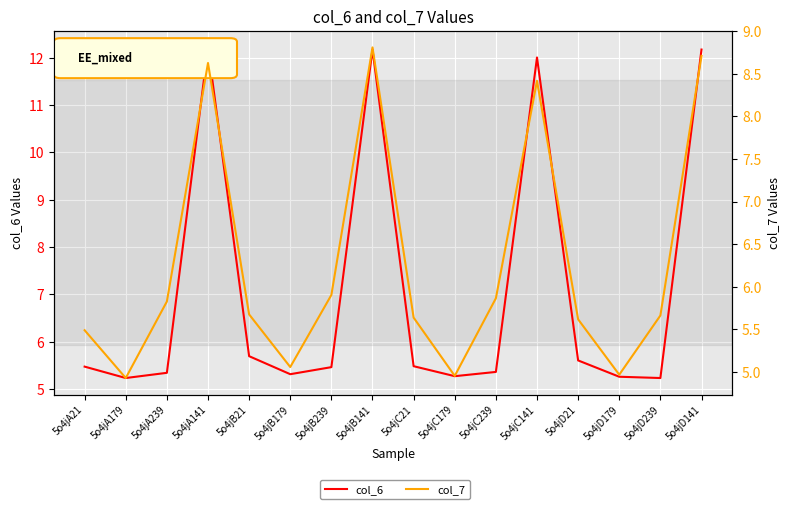

What is the spread (max minus min) of values at 5o4jC21?

0.2